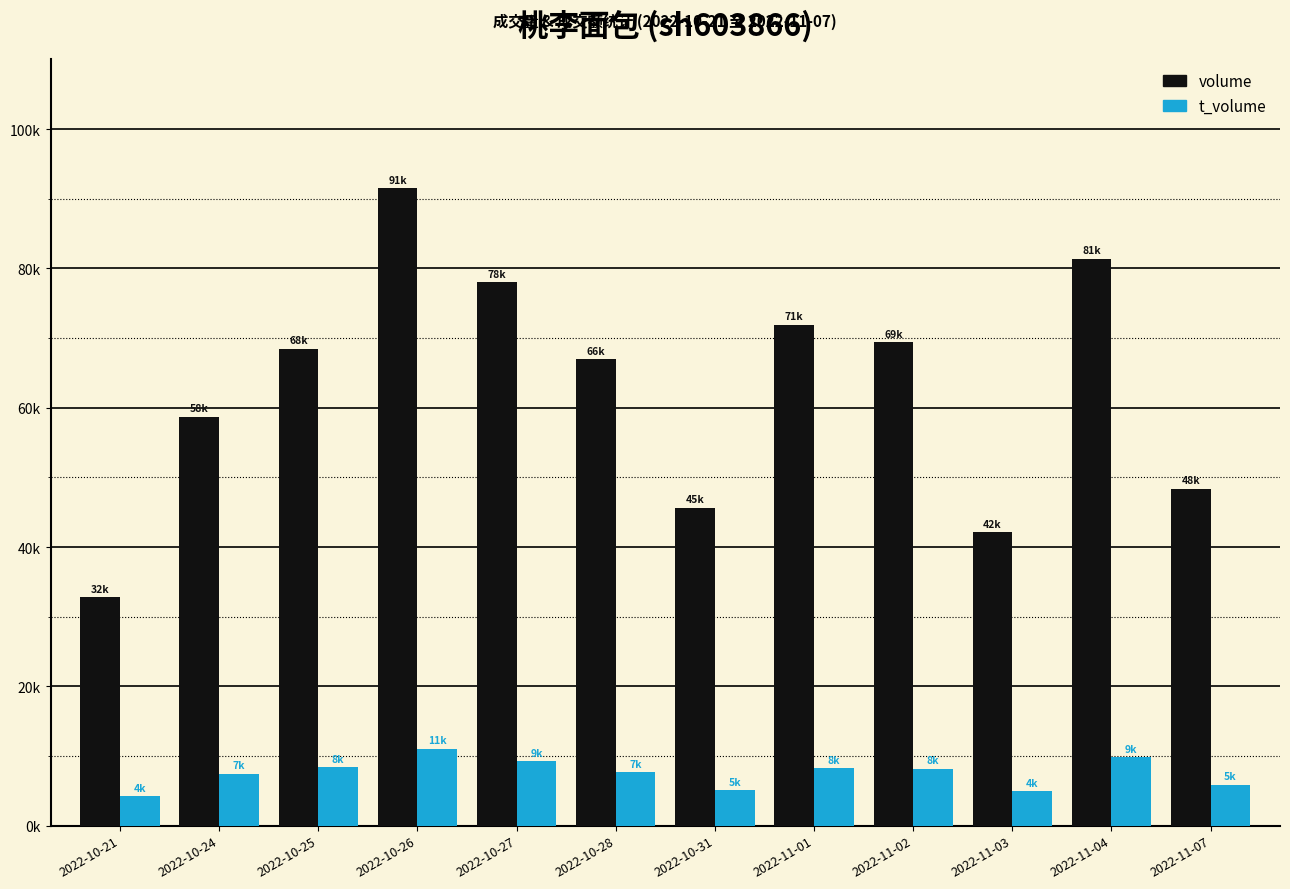

Which series has the widest spread of values?

volume